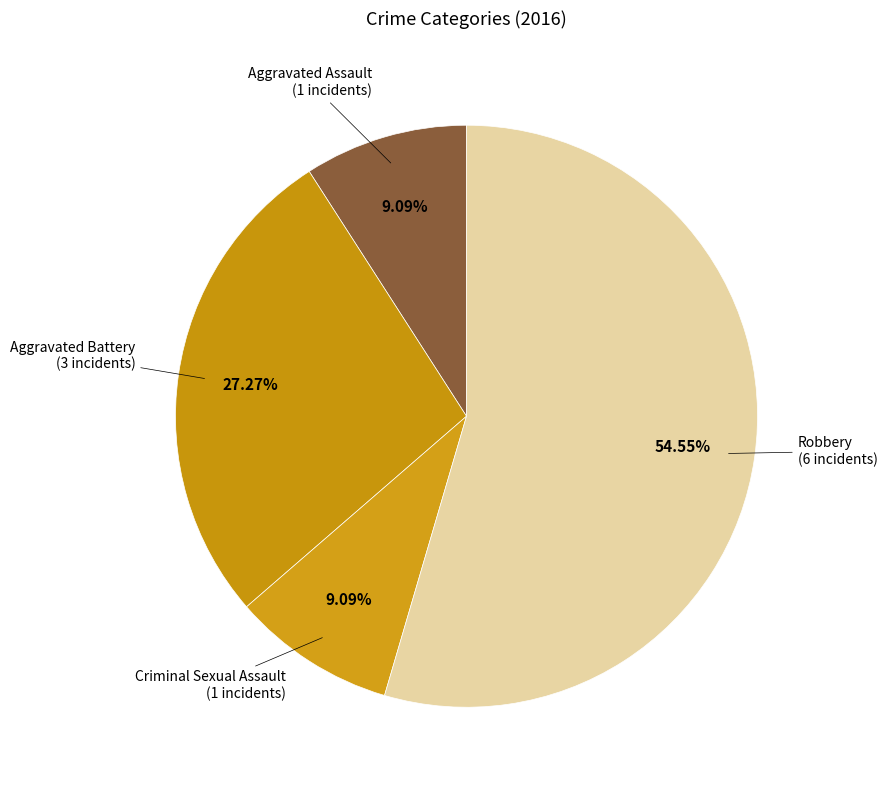

How many slices are in this pie chart?

4